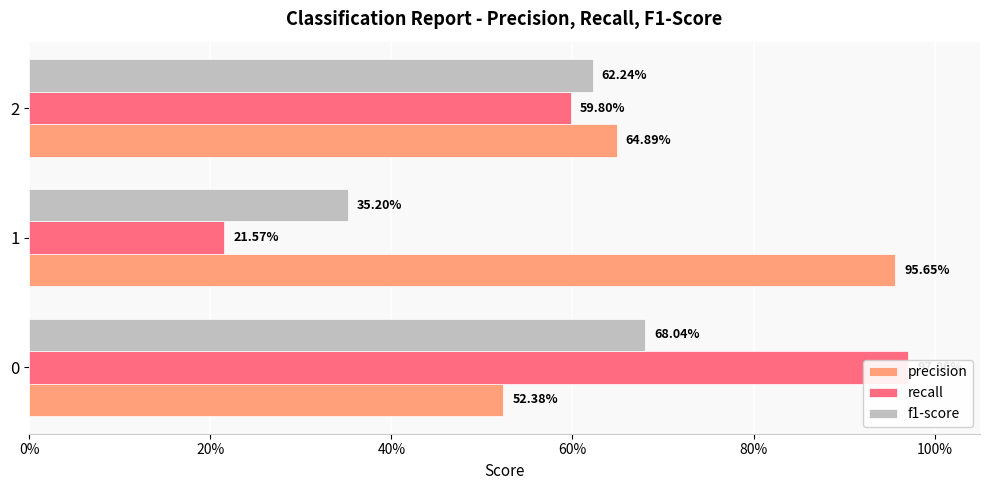

How many bars are there in total?

9